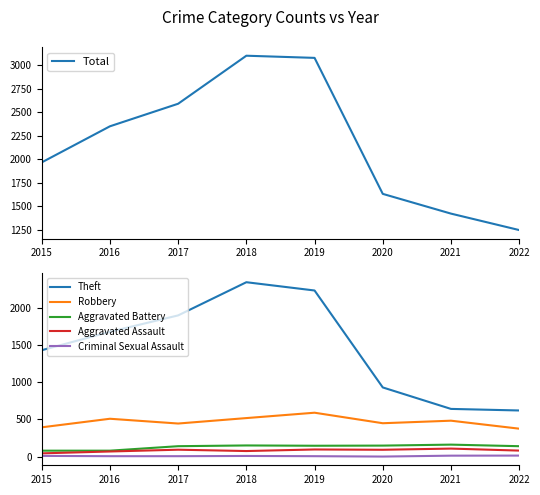

Reading left to right, transcribe all the data shown in this chart.

Total: 2015=1968	2016=2352	2017=2592	2018=3103	2019=3080	2020=1633	2021=1423	2022=1248
Theft: 2015=1429	2016=1676	2017=1896	2018=2341	2019=2230	2020=930	2021=642	2022=621
Robbery: 2015=395	2016=510	2017=446	2018=519	2019=591	2020=450	2021=484	2022=377
Aggravated Battery: 2015=82	2016=82	2017=142	2018=152	2019=148	2020=150	2021=163	2022=142
Aggravated Assault: 2015=46	2016=71	2017=95	2018=77	2019=98	2020=94	2021=110	2022=83
Criminal Sexual Assault: 2015=12	2016=8	2017=8	2018=11	2019=8	2020=3	2021=15	2022=16